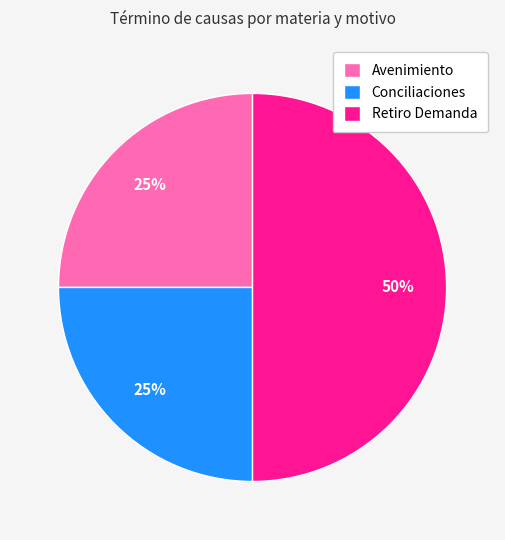

Approximately how many times larger is the value at Conciliaciones compared to Retiro Demanda?

0.5